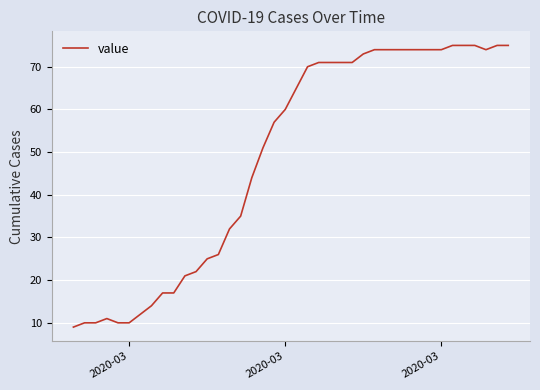

What is the smallest value displayed?

9